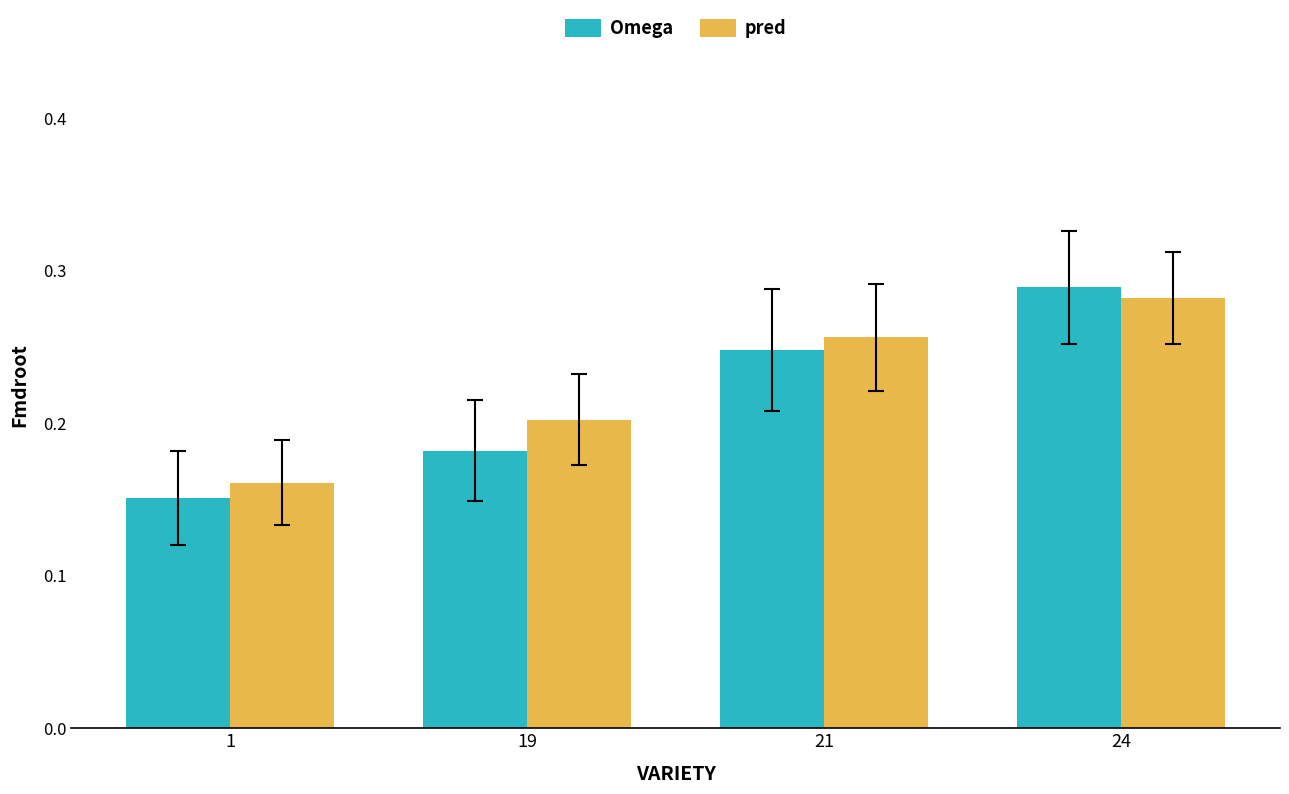

At which category does the chart reach its peak across all series?

24